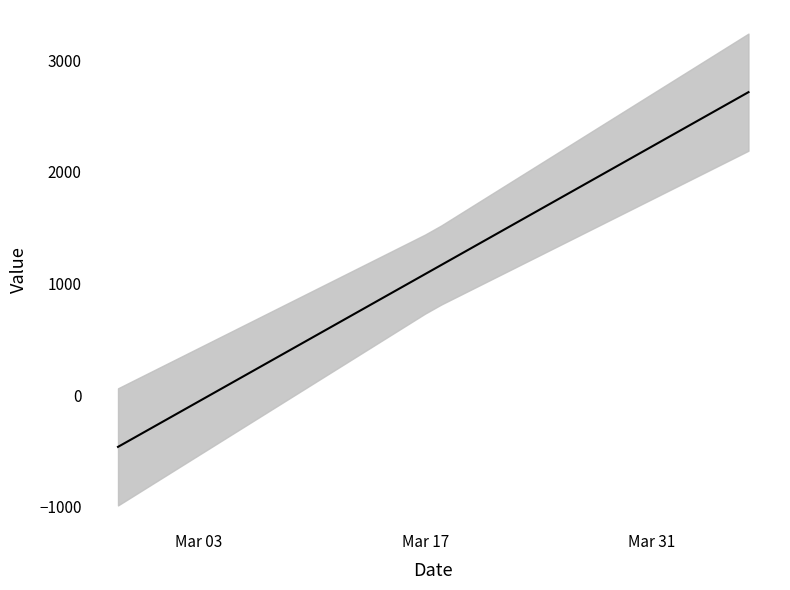

Is this an area chart (filled region under the line)?

No